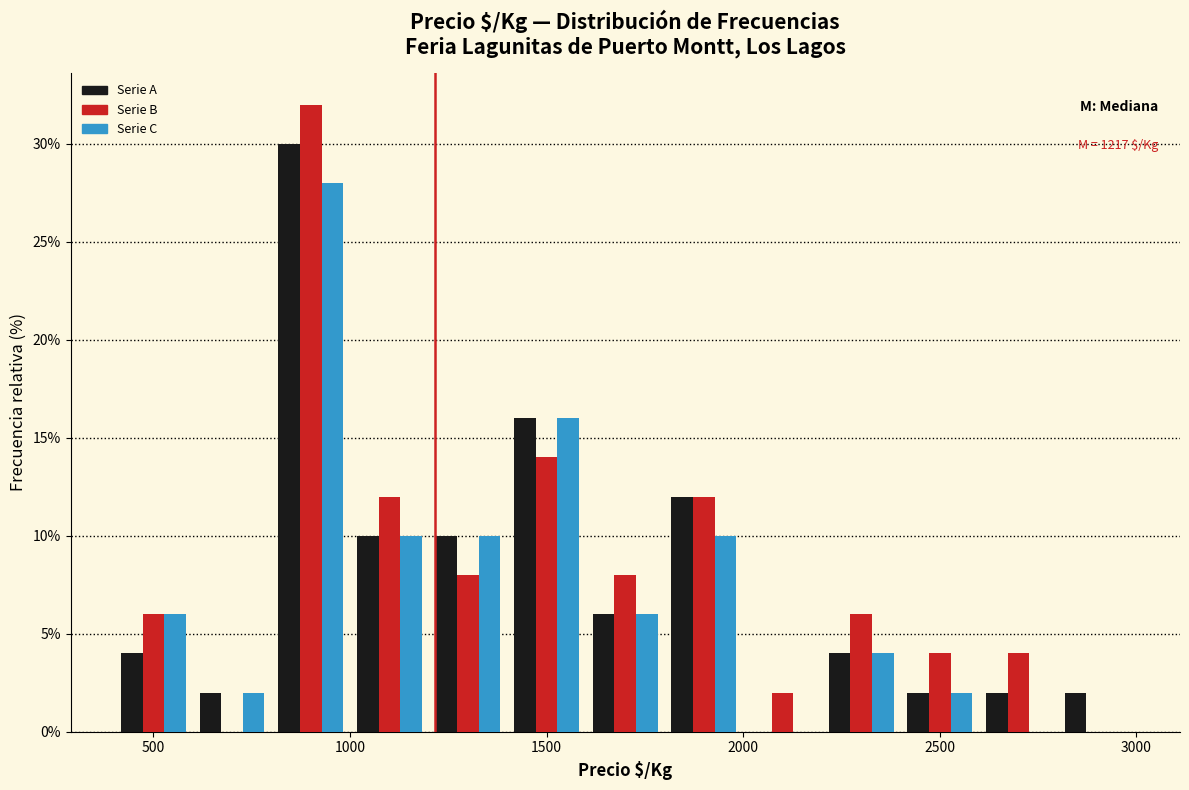

In the Serie C series, which range on the x-axis has the tallest bar?

800 to 1000